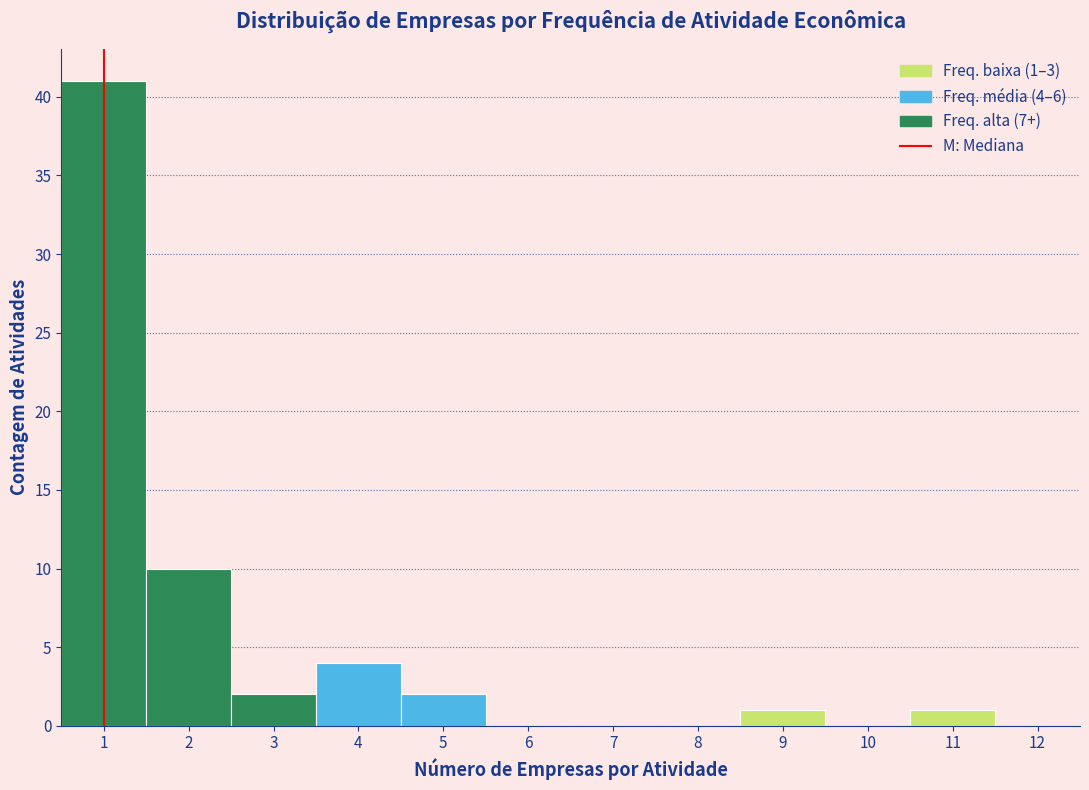

Over which range of the x-axis is the bar tallest?

0.5 to 1.5